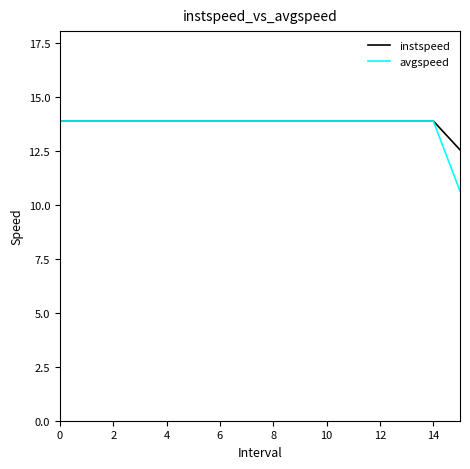

Which series has the widest spread of values?

avgspeed